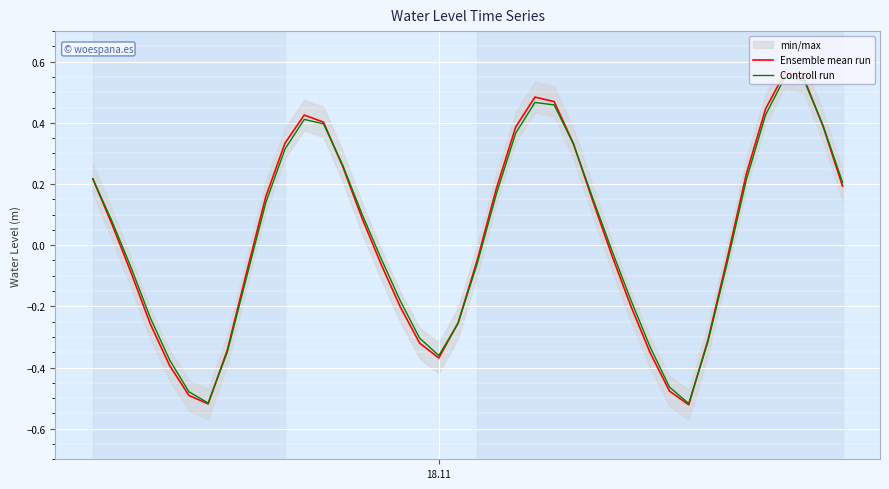

What is the difference between the maximum and minimum values in the Controll run series?

1.1